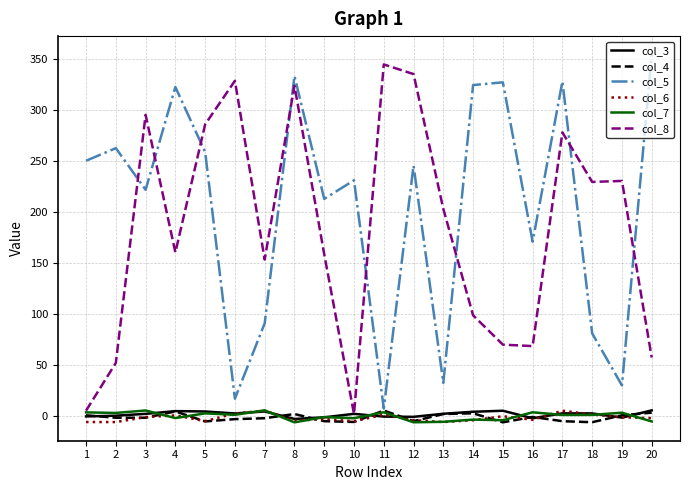

At which category is the sum across all series the highest?

8